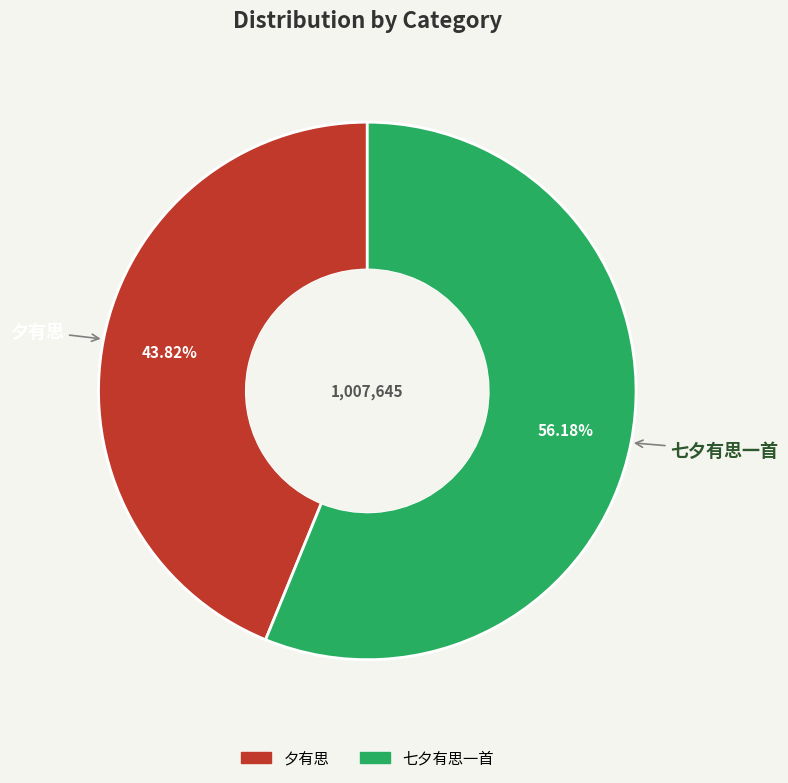

Which has a higher value, 七夕有思一首 or 夕有思?

七夕有思一首